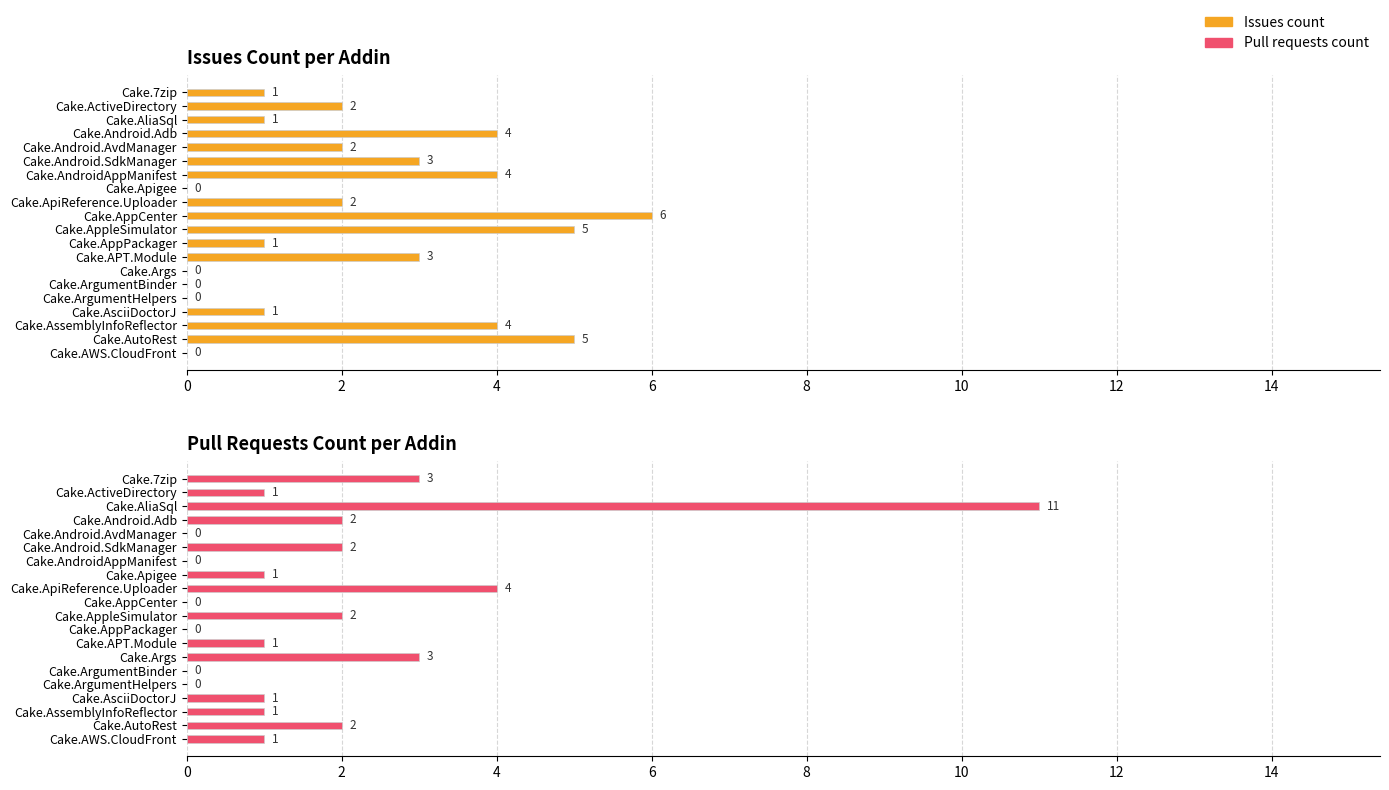

Rank the series at Cake.AWS.CloudFront from highest to lowest value.

Pull requests count, Issues count